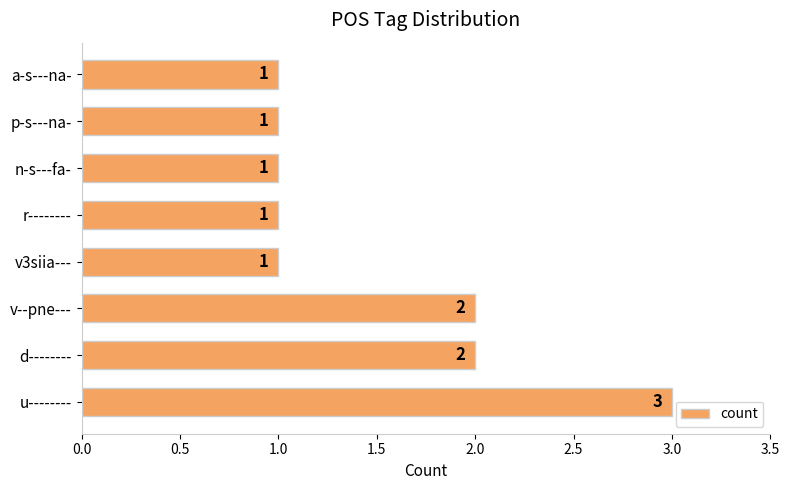

Does the chart contain any negative values?

No